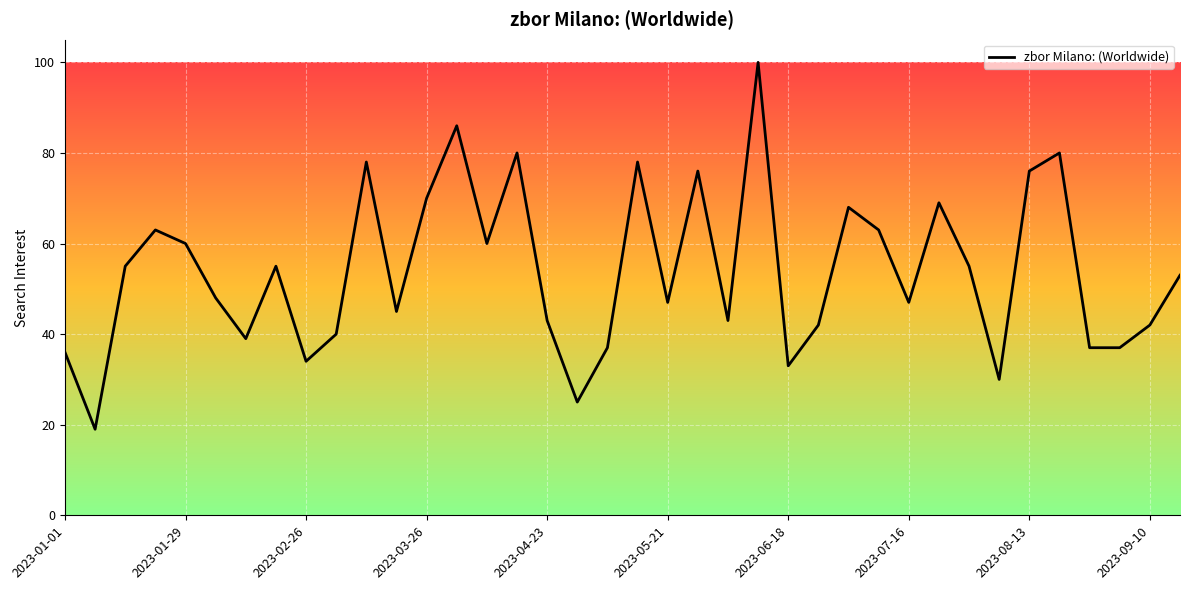

What is the minimum value shown in the chart?

19